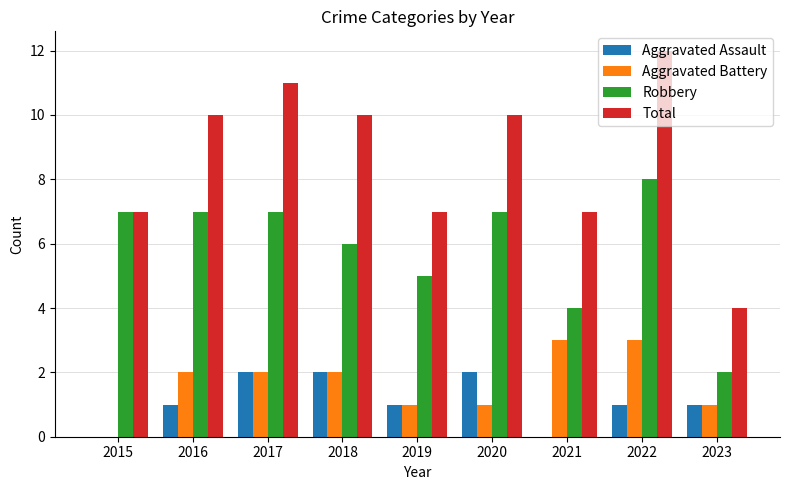

True or false: Aggravated Assault has a value of 3 at 2017.

False